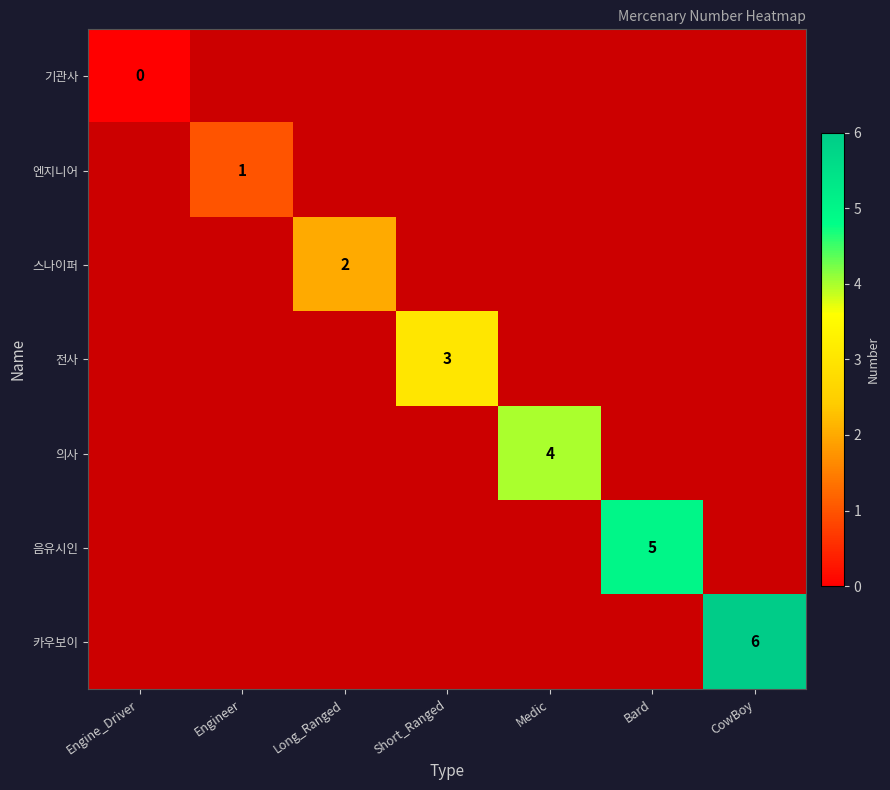

Which series has the largest range (max minus min)?

기관사